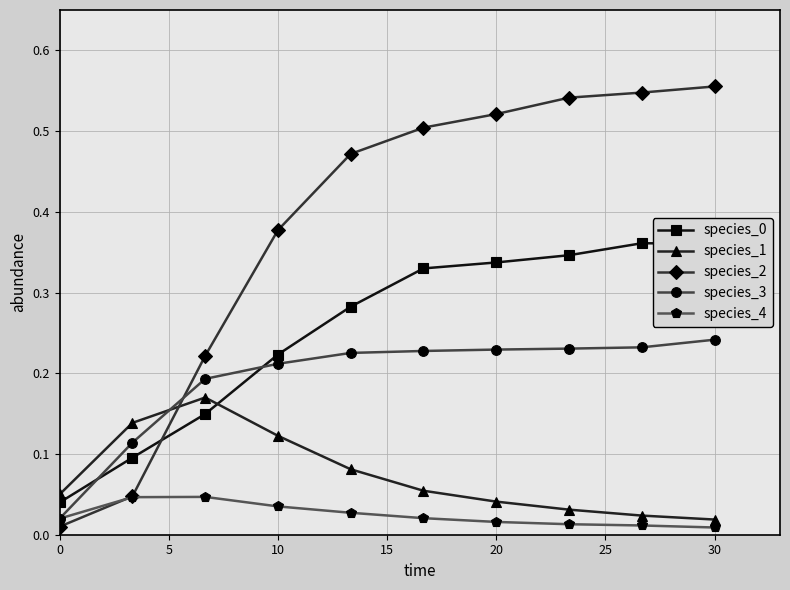

Count the species_4 values in the range 0 to 1.

10